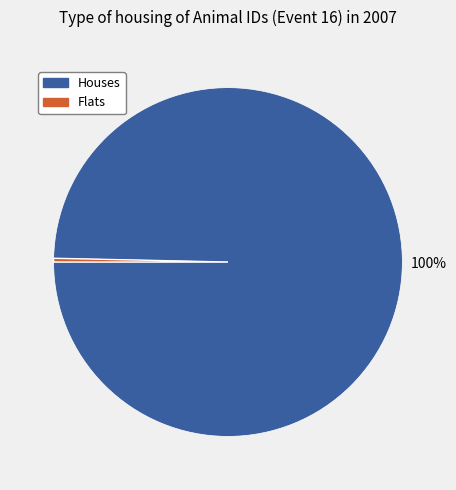

To the nearest percent, what is the average slice percentage?

50%